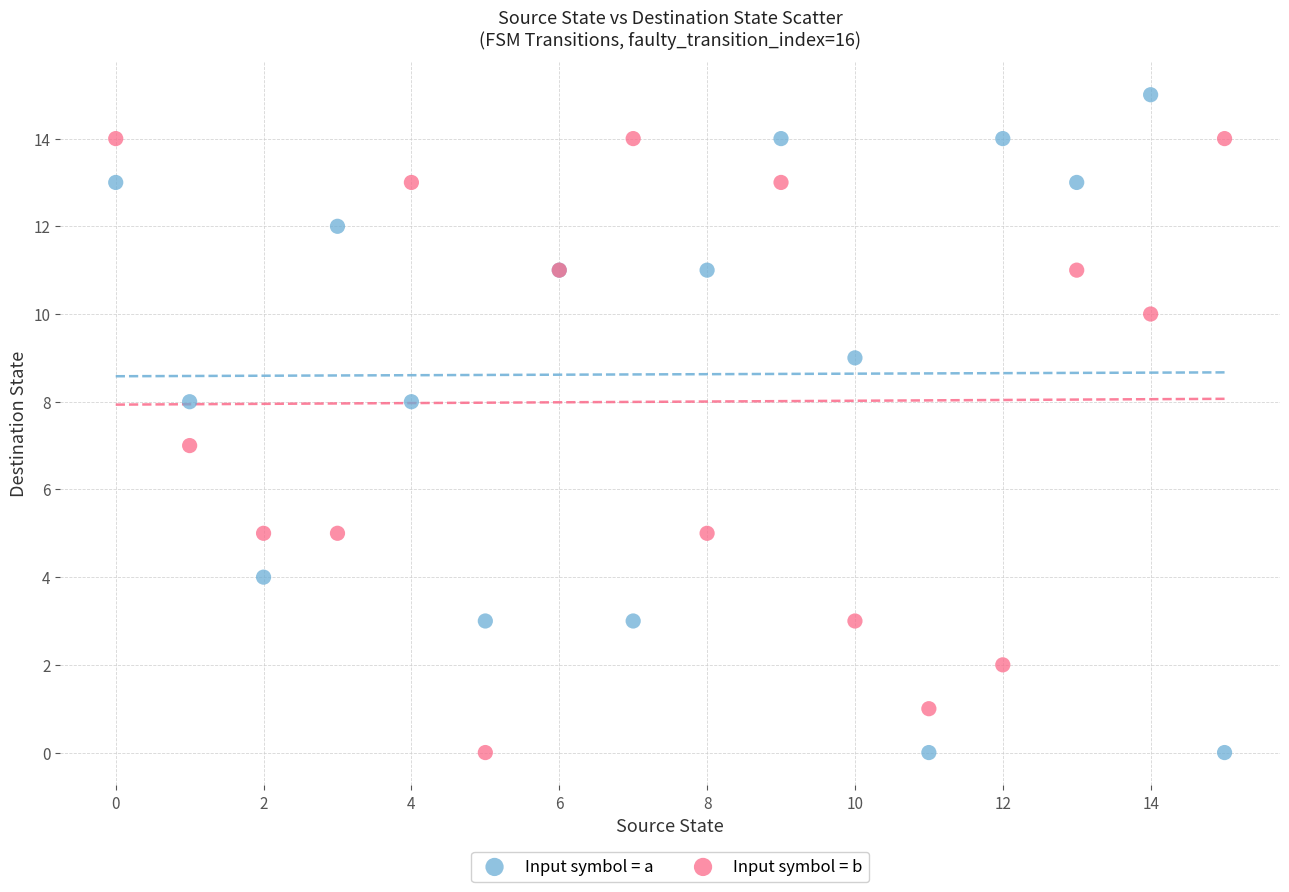

Which series has the widest spread of Y values?

Input symbol = a